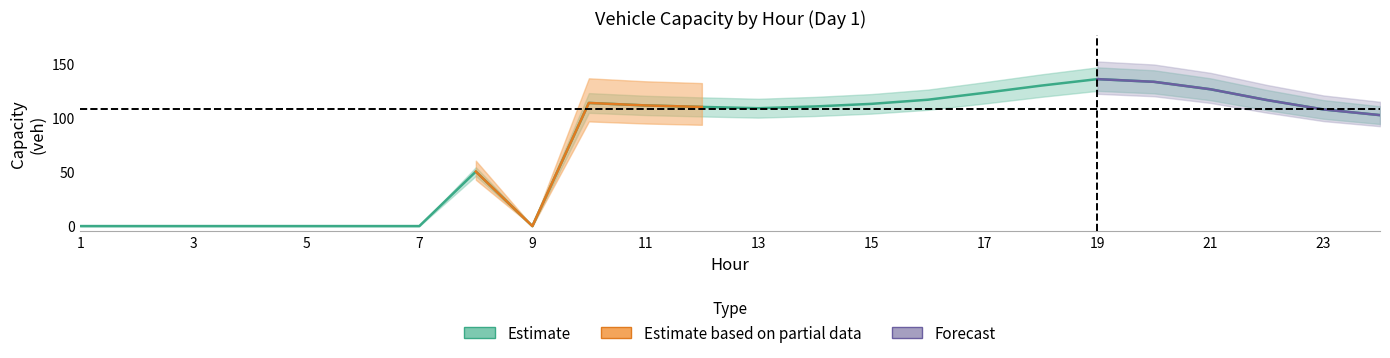

What is the average value of the regdown_capacity_veh series?

75.4